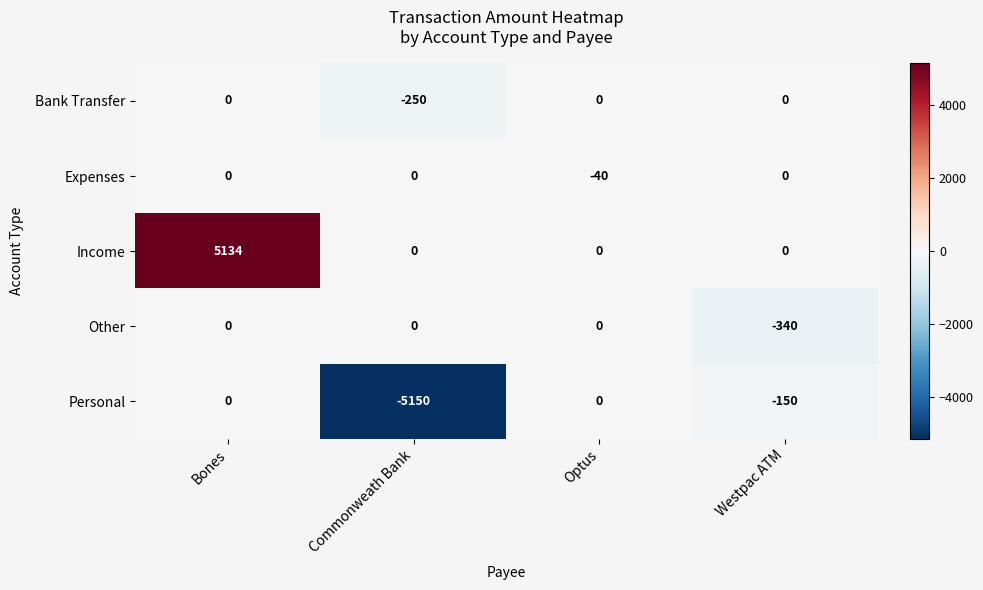

Which series has the largest range (max minus min)?

Personal